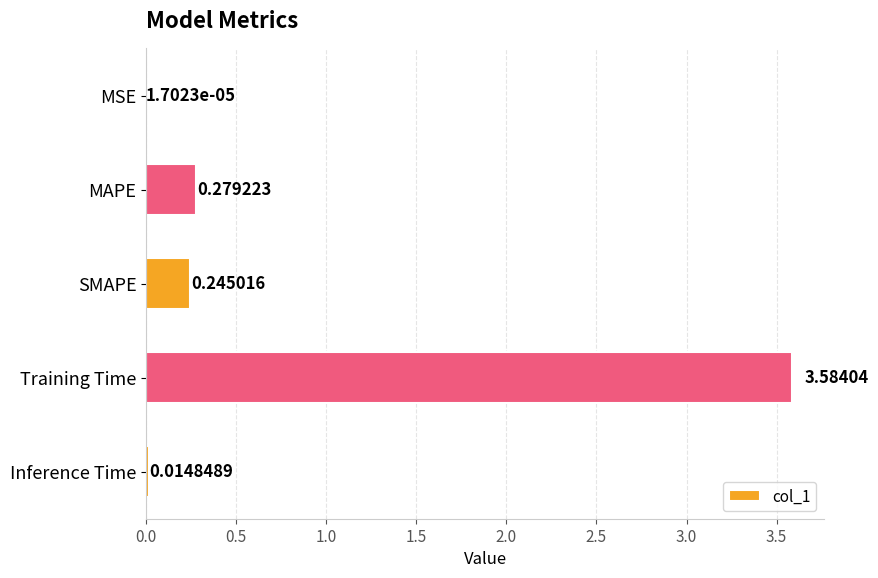

What is the change in value from MAPE to Training Time?

+3.3